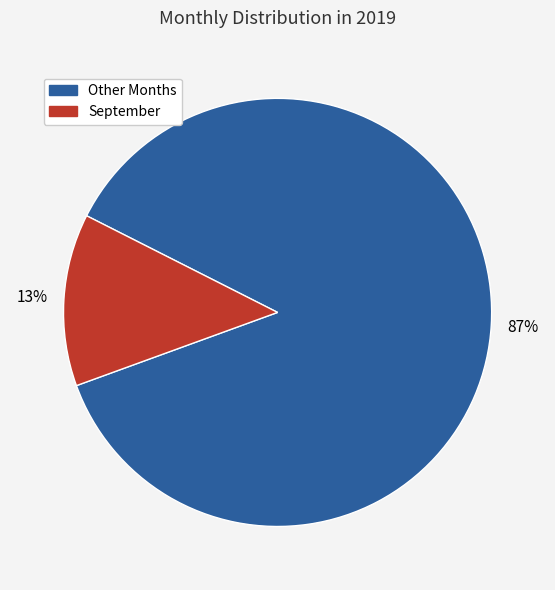

Is there any slice that represents more than half of the pie?

Yes